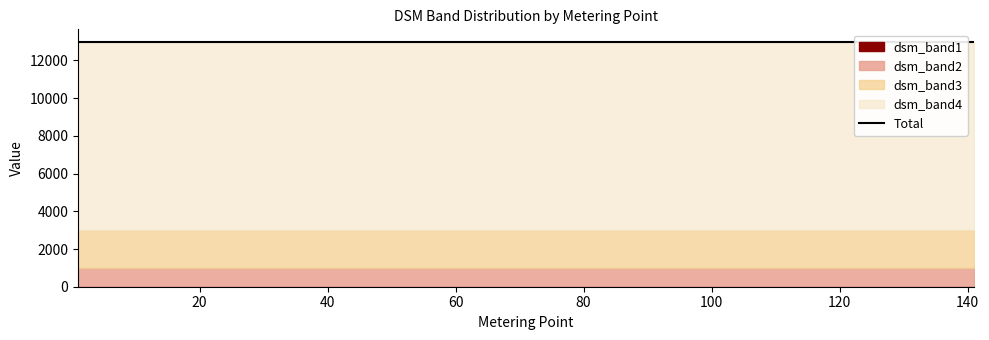

True or false: dsm_band2 and dsm_band4 cross at least once.

False